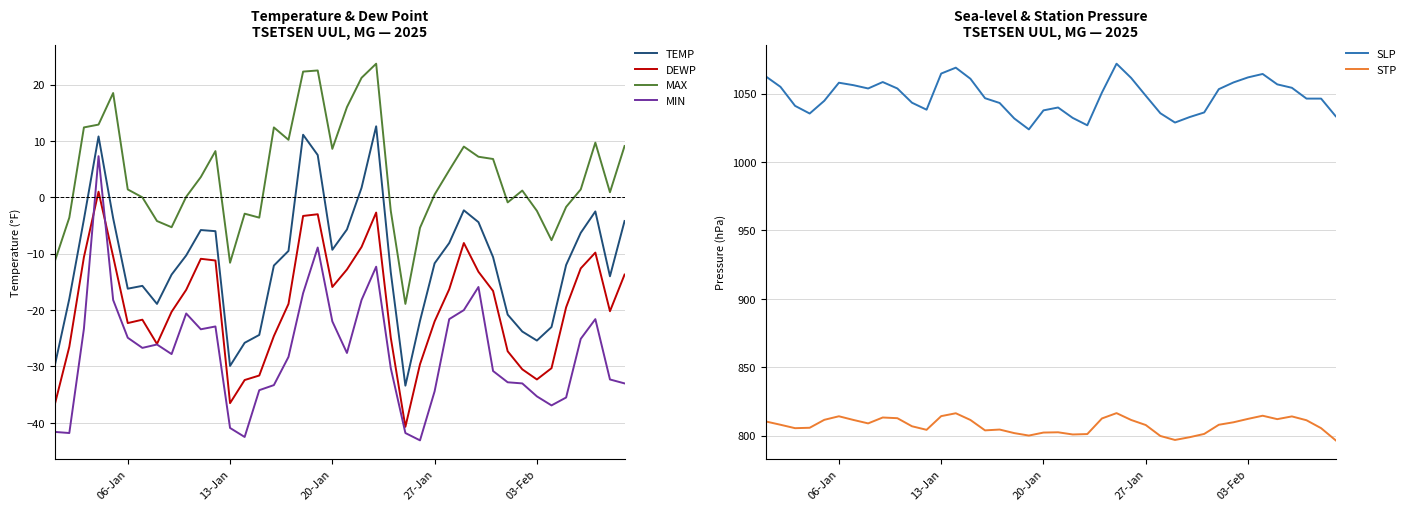

What is the average value of the DEWP series?

-19.3